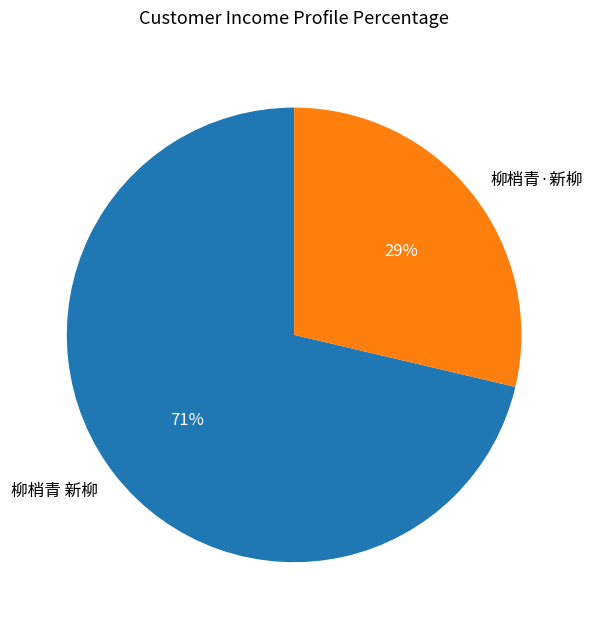

To the nearest percent, what is the combined percentage of 柳梢青 新柳 and 柳梢青·新柳?

100%